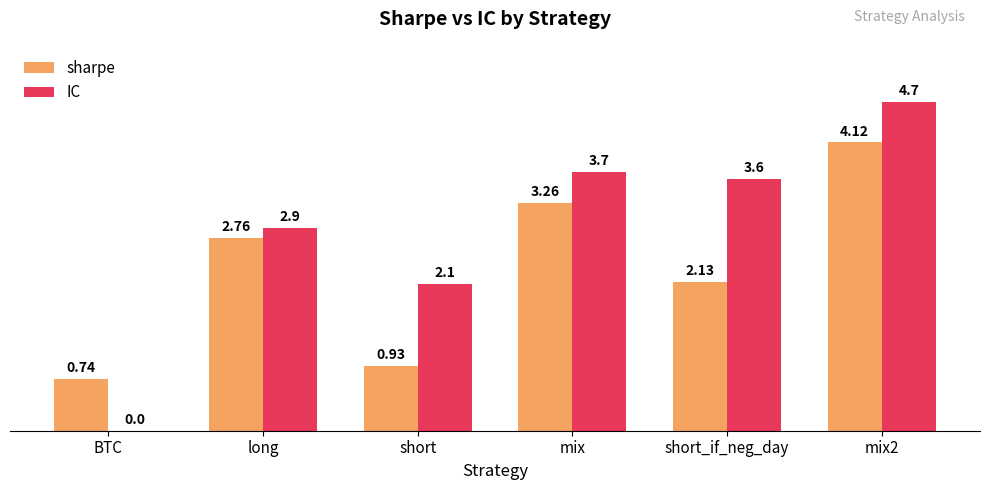

Which series has the largest total across all categories?

IC